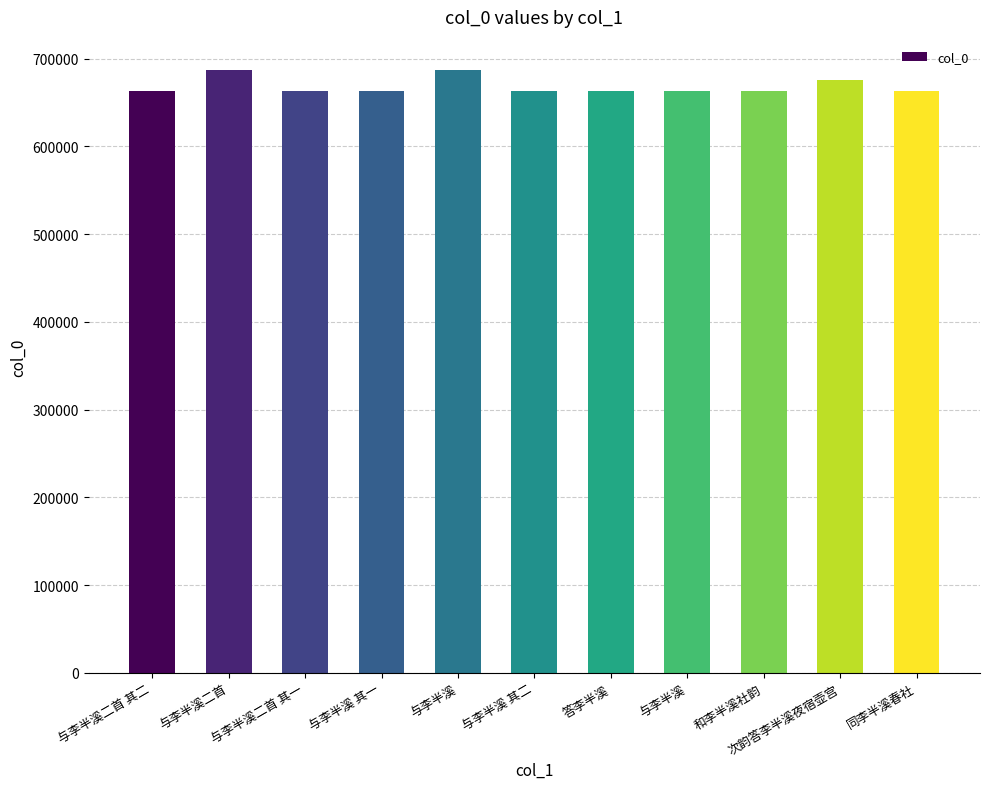

The chart shows a value of 1067561 at 同李半溪春社. True or false?

False